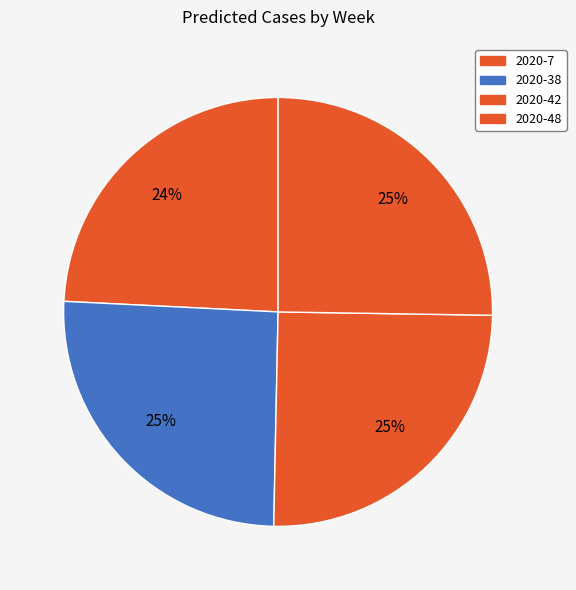

To the nearest percent, what percentage of the pie is 2020-48?

25%